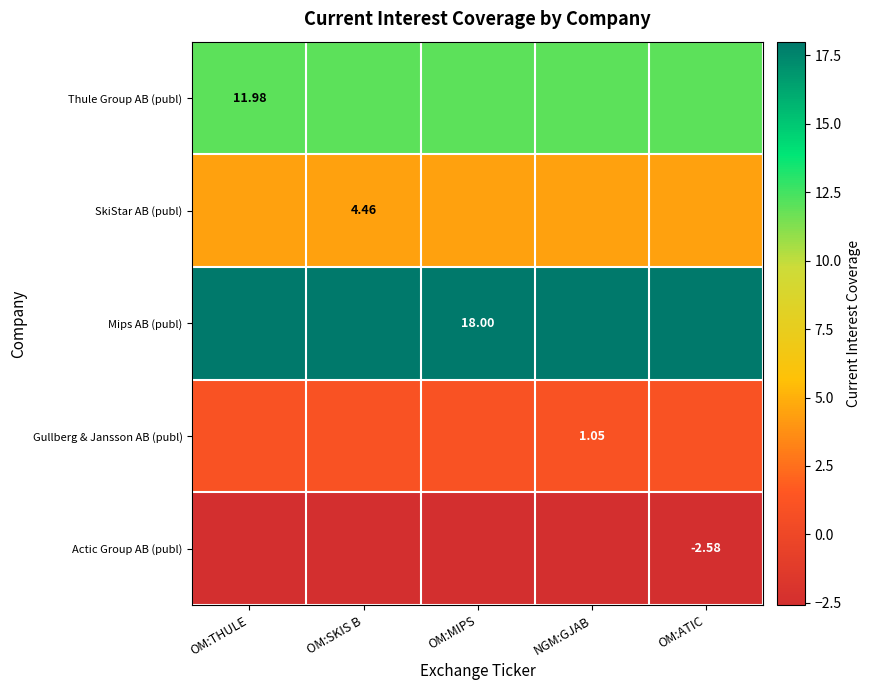

Rank the series at OM:MIPS from highest to lowest value.

Mips AB (publ), Thule Group AB (publ), SkiStar AB (publ), Gullberg & Jansson AB (publ), Actic Group AB (publ)